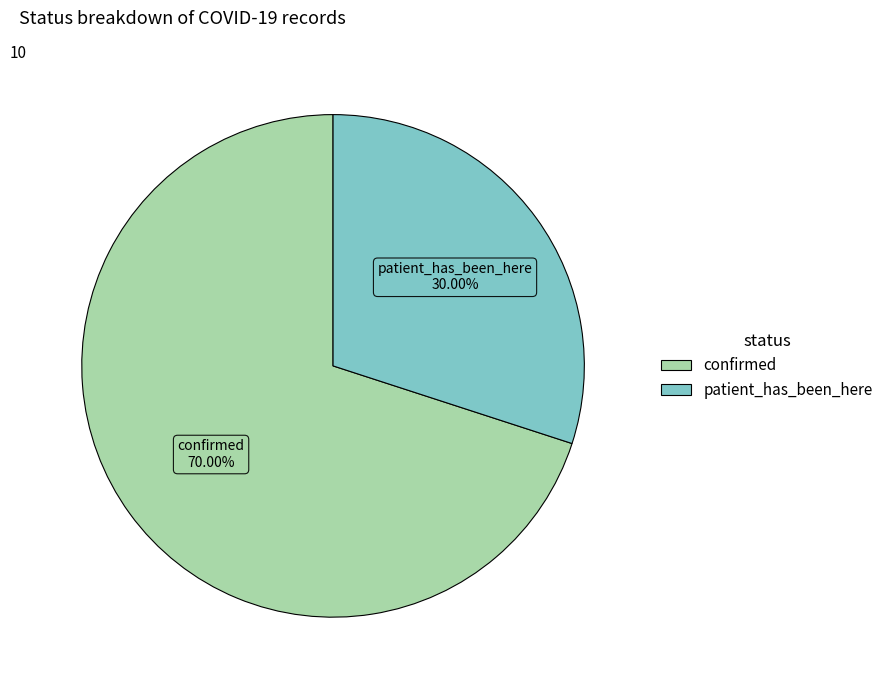

Rank the categories by value from lowest to highest.

patient_has_been_here, confirmed